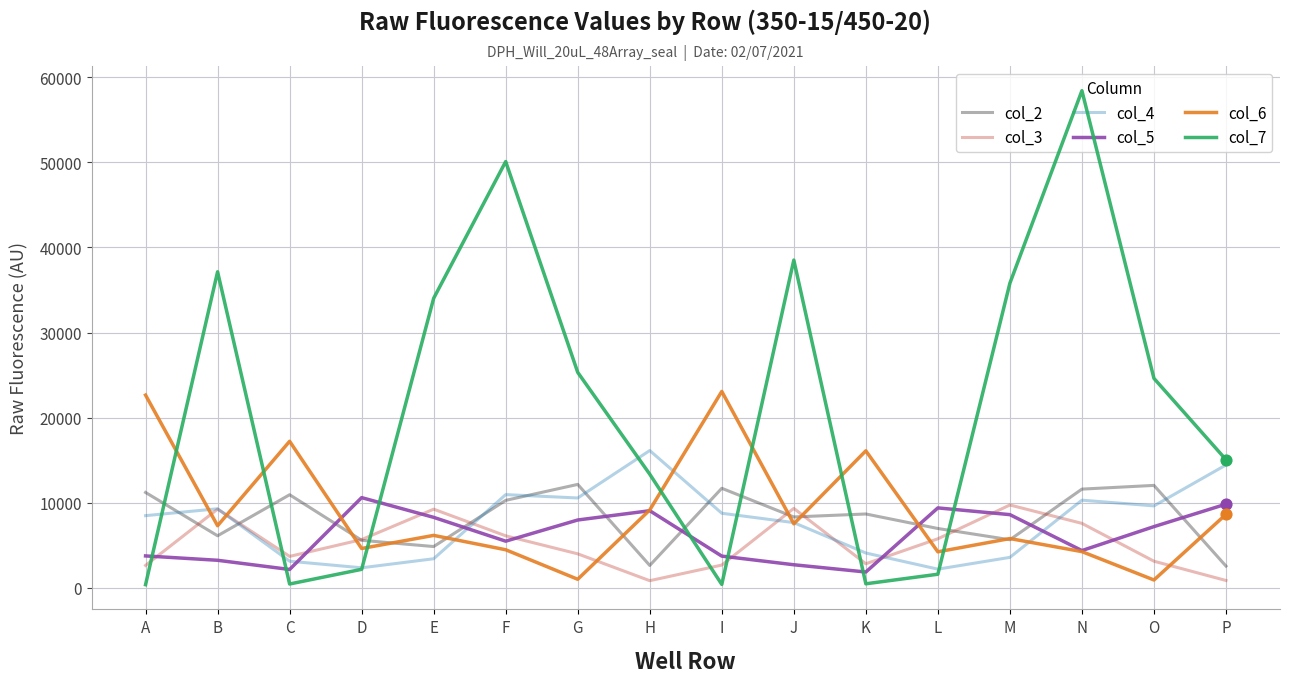

Is the value of col_3 at J greater than the value of col_2 at H?

Yes